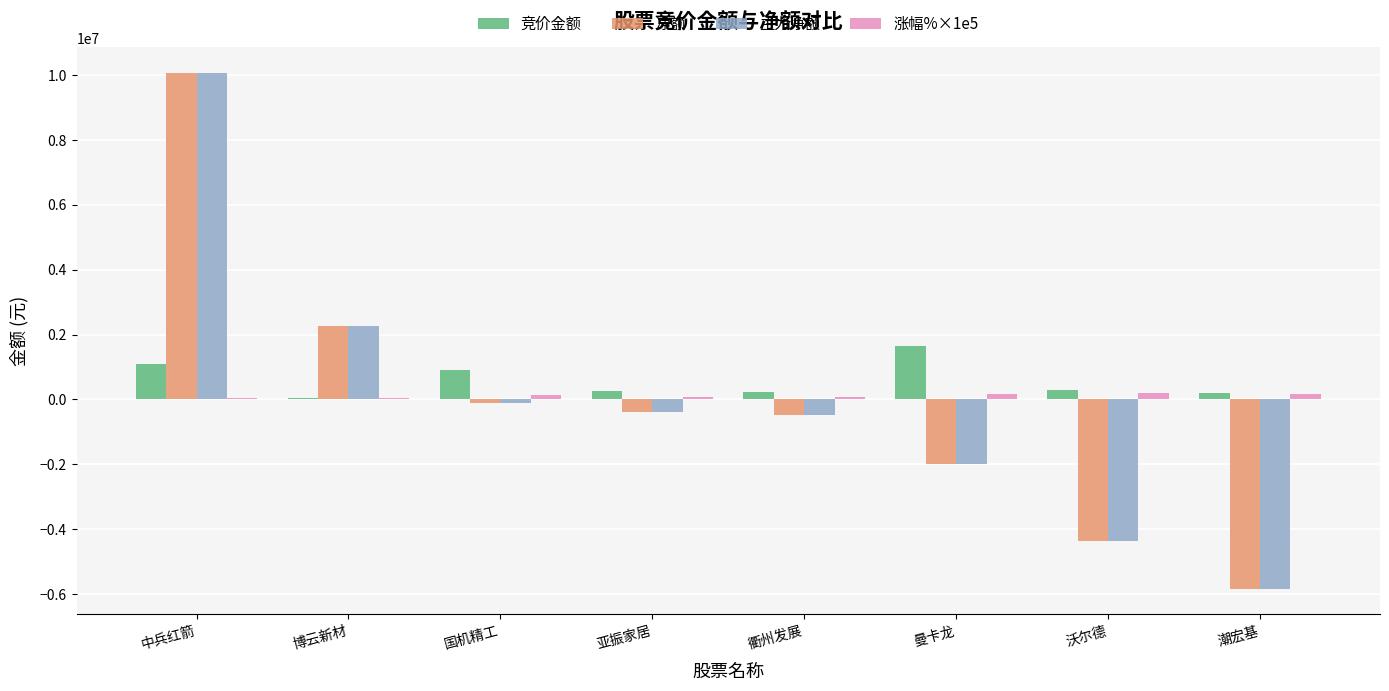

True or false: 竞价金额 has a value of 1661922 at 曼卡龙.

True